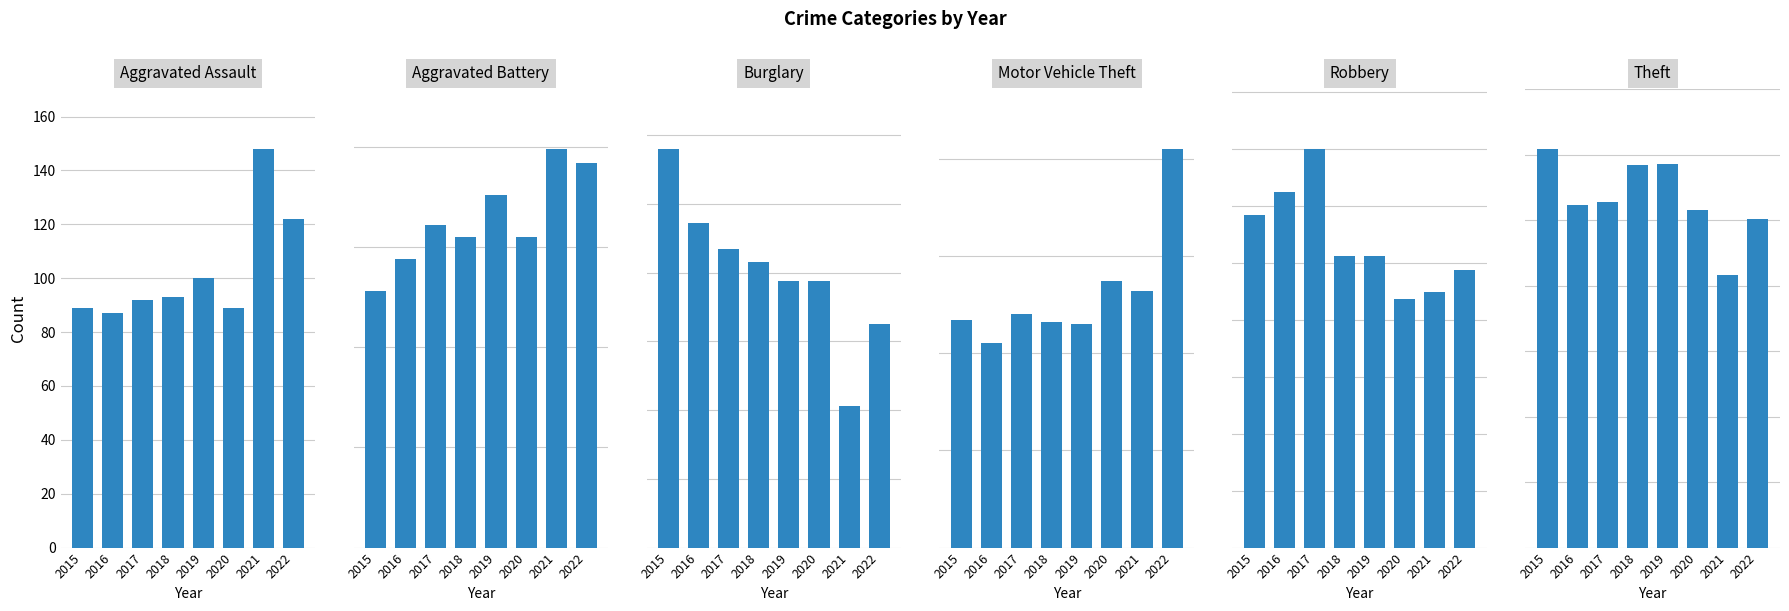

Between 2017 and 2020, which series saw the biggest shift?

Robbery